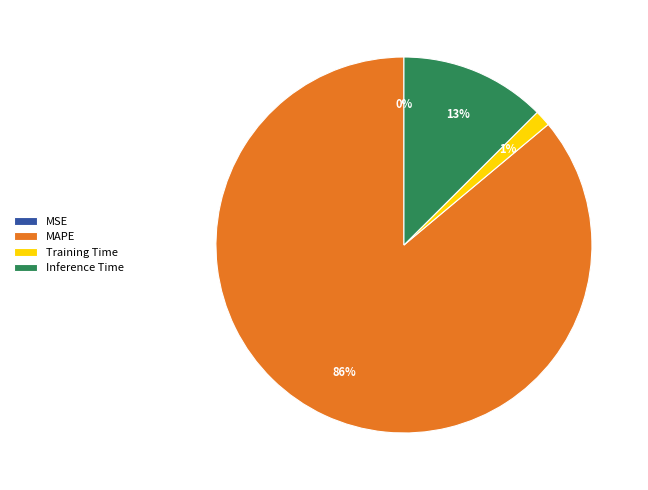

Which category has the biggest portion of the pie?

MAPE